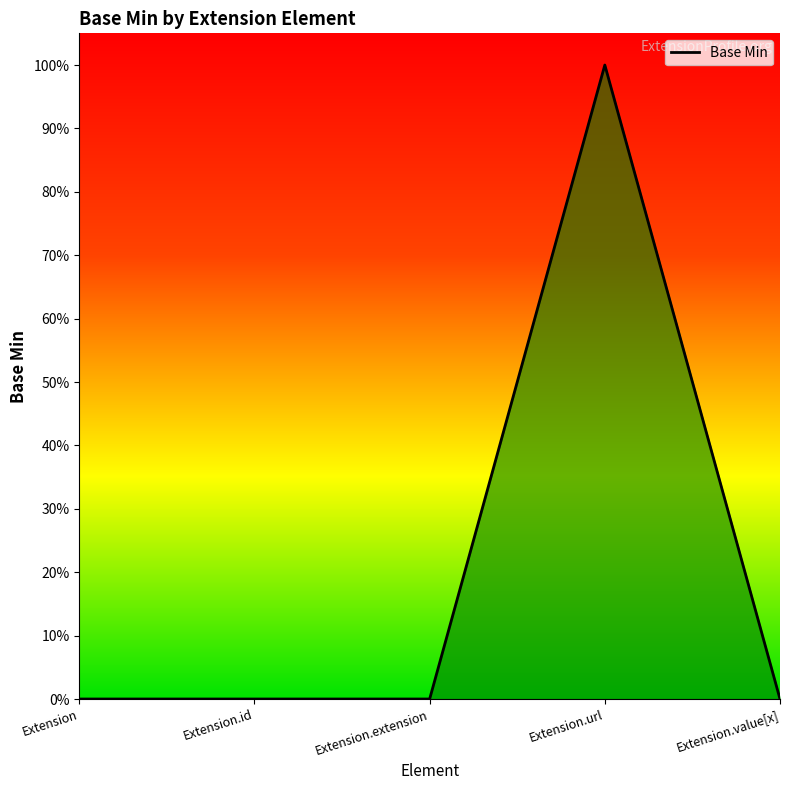

List the labels in order of value, smallest first.

Extension, Extension.id, Extension.extension, Extension.value[x], Extension.url